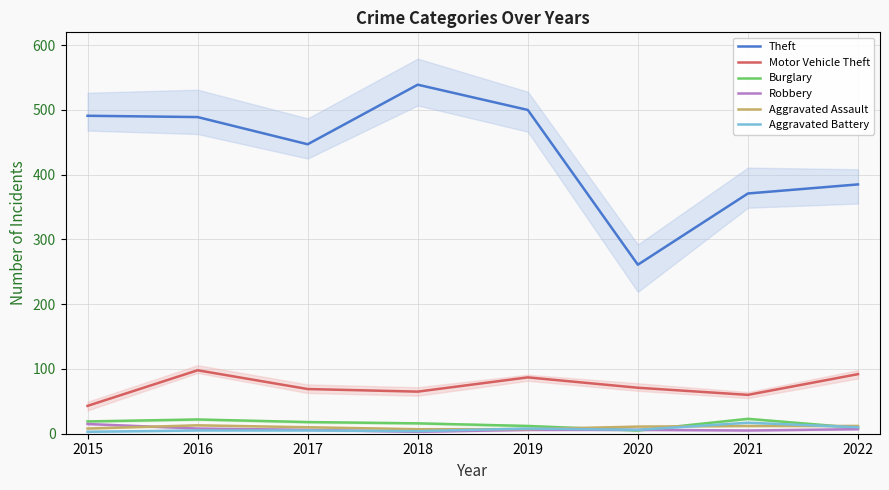

What is the difference between the maximum and minimum values in the Aggravated Battery series?

14